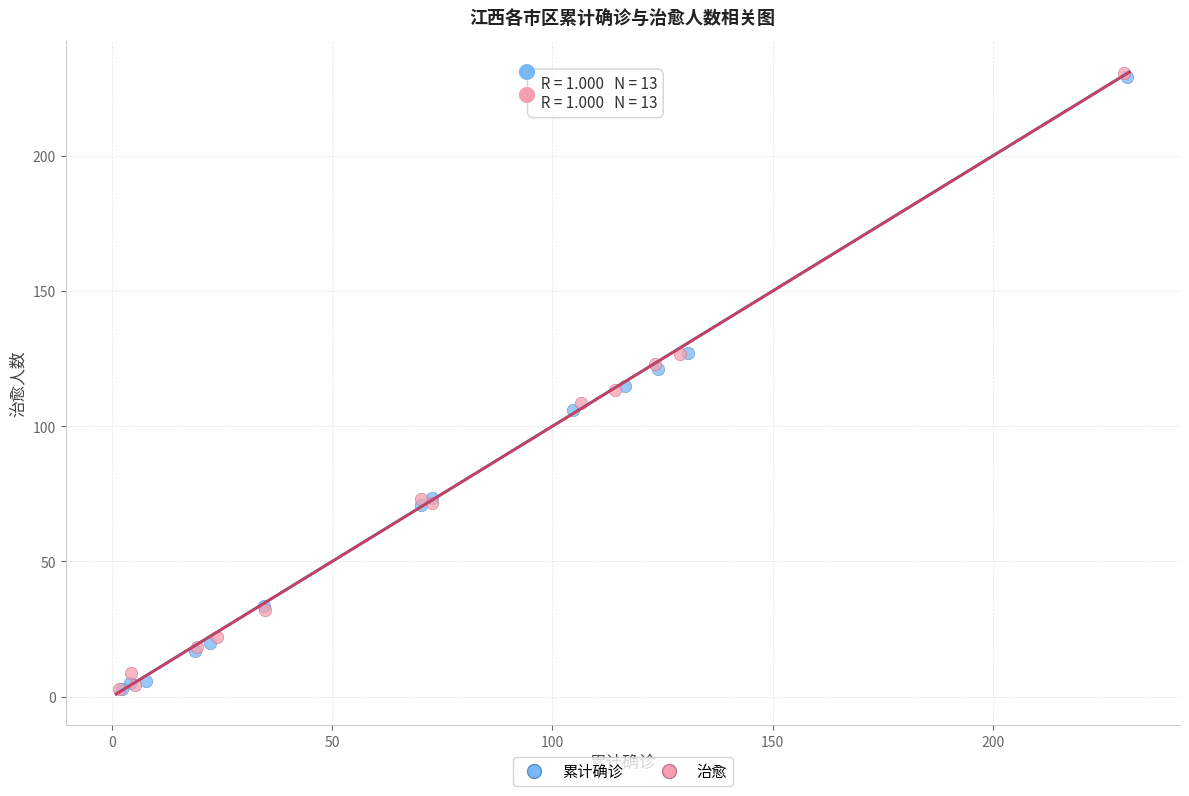

Which series has the widest spread of Y values?

治愈